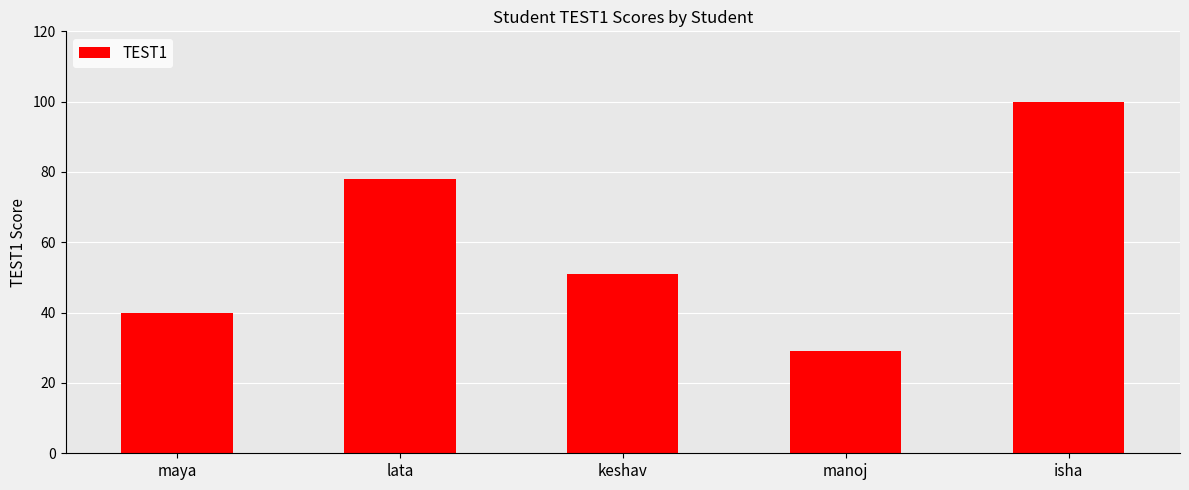

Rank the categories by value from lowest to highest.

manoj, maya, keshav, lata, isha